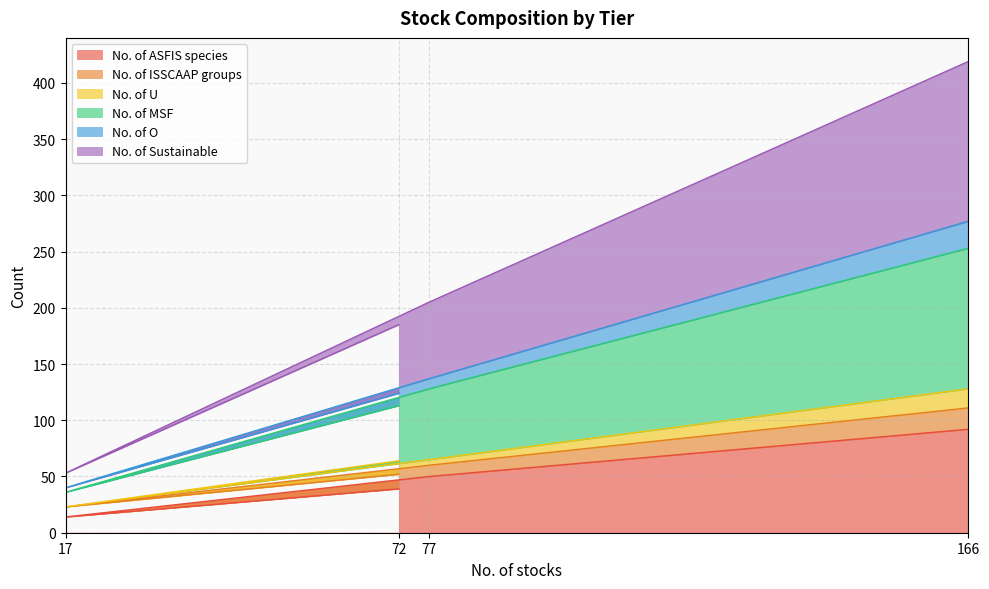

Between 17 and 77, which is larger?

77